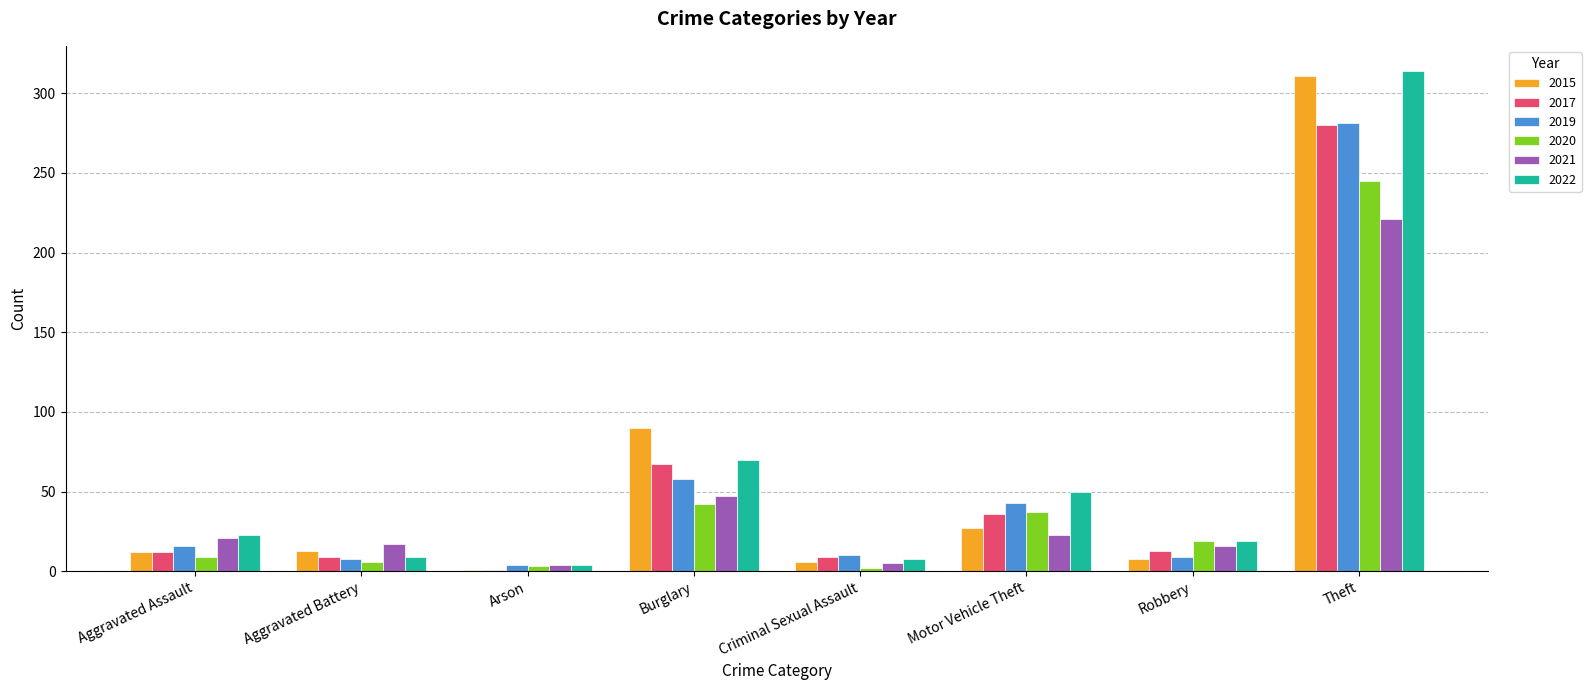

At which category is the sum across all series the highest?

Theft